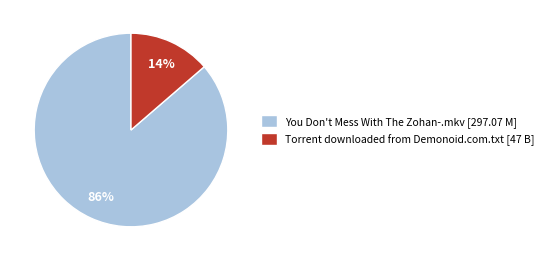

To the nearest percent, what portion does You Don't Mess With The Zohan-.mkv represent?

86%